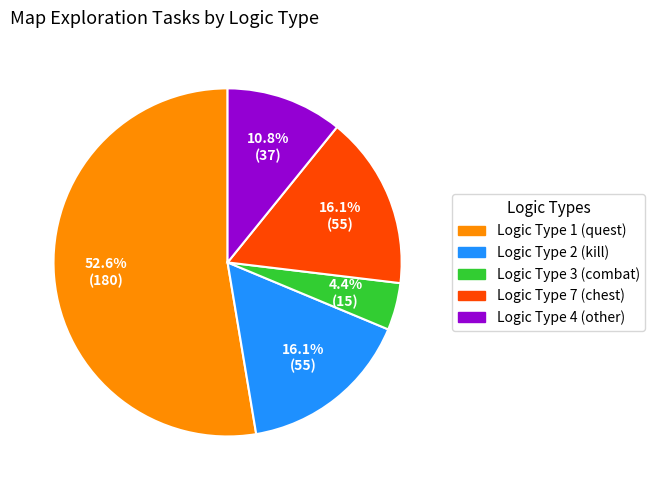

Does any single category account for the majority?

Yes